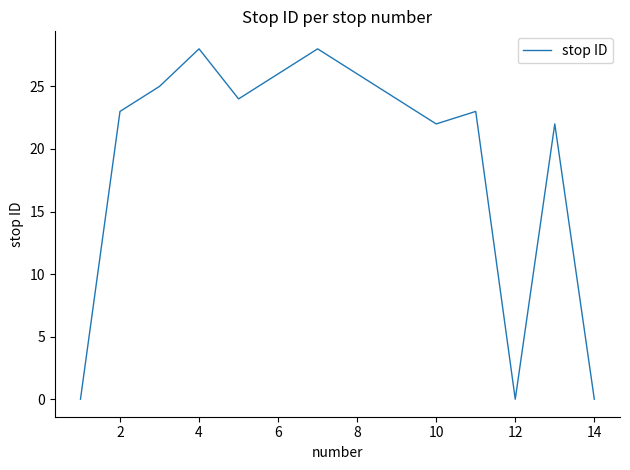

What is the greatest value displayed?

28